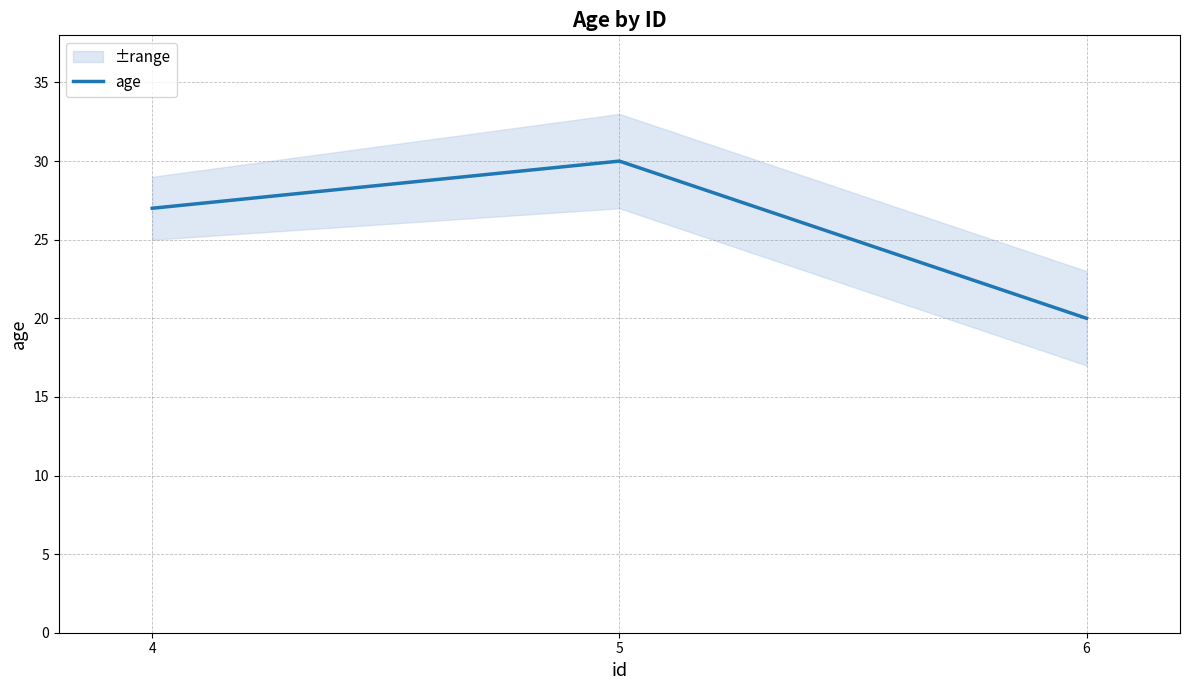

Which has a higher value, 6 or 4?

4